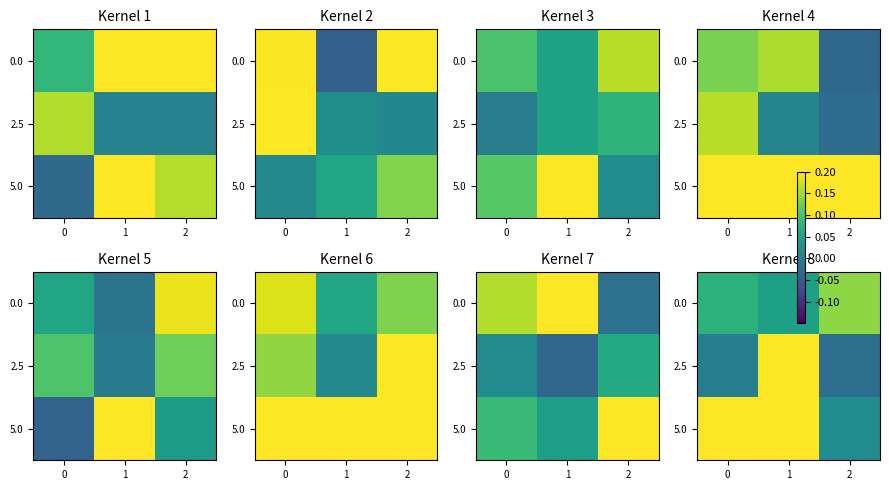

At which label does 2.5 first exceed 0?

1